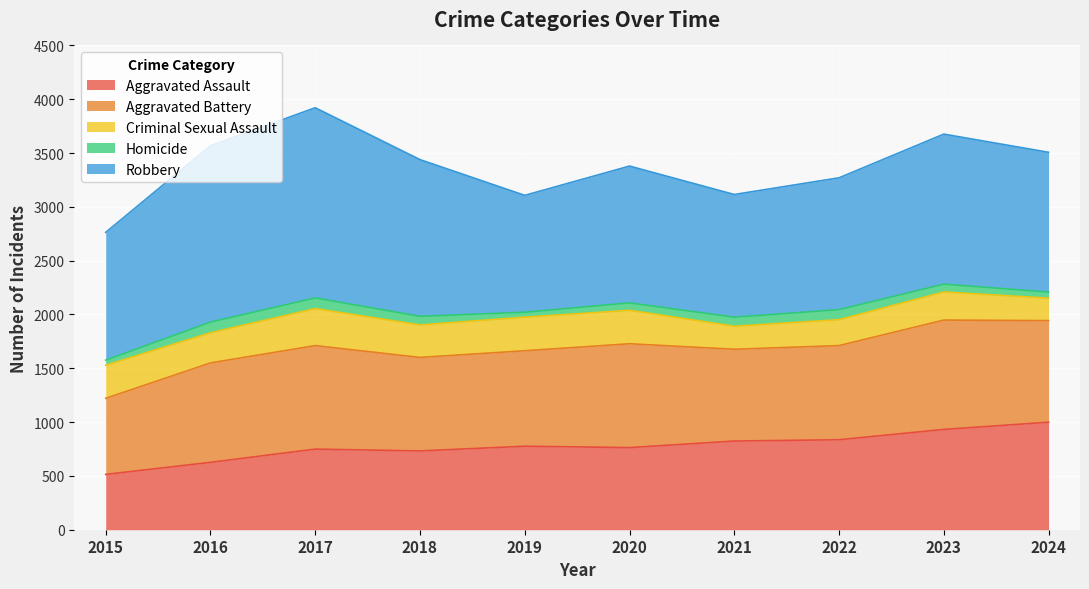

What is the difference between the second highest and second lowest values in the Criminal Sexual Assault series?

98